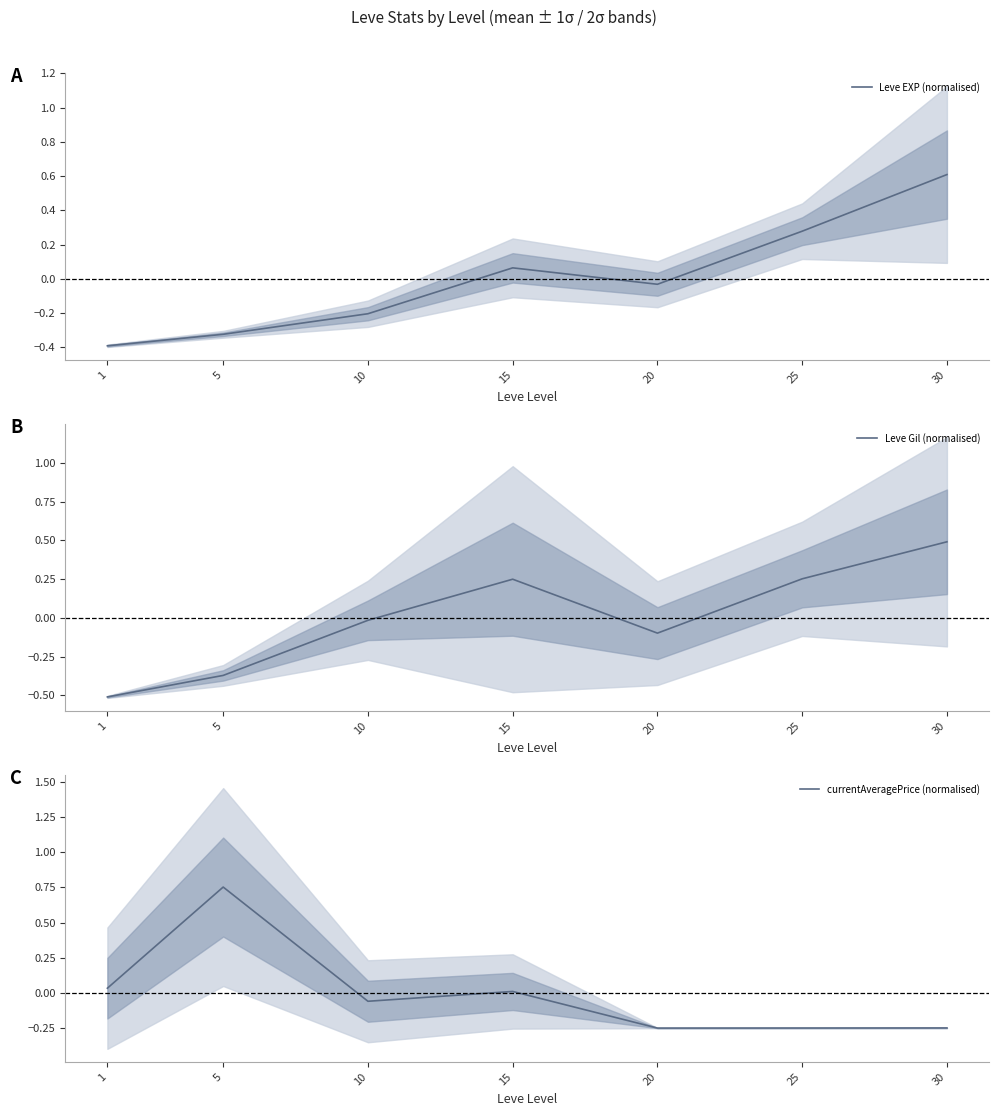

Which series changed the most between 1 and 30?

Leve EXP (normalised)